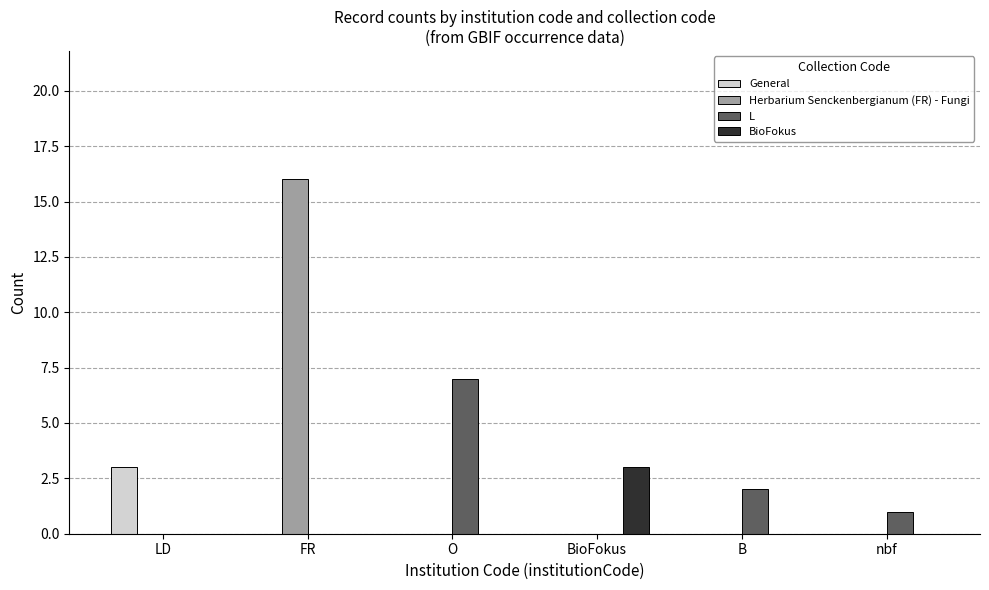

Between FR and BioFokus, which series saw the biggest shift?

Herbarium Senckenbergianum (FR) - Fungi